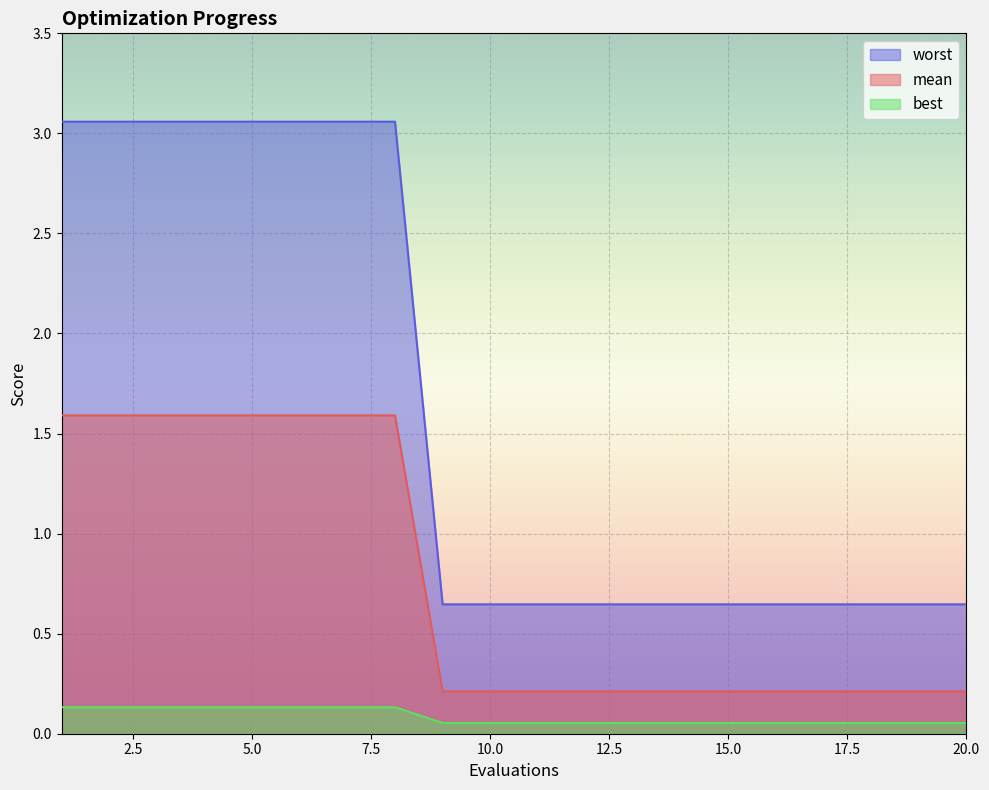

Read the mean value at 10.

0.6